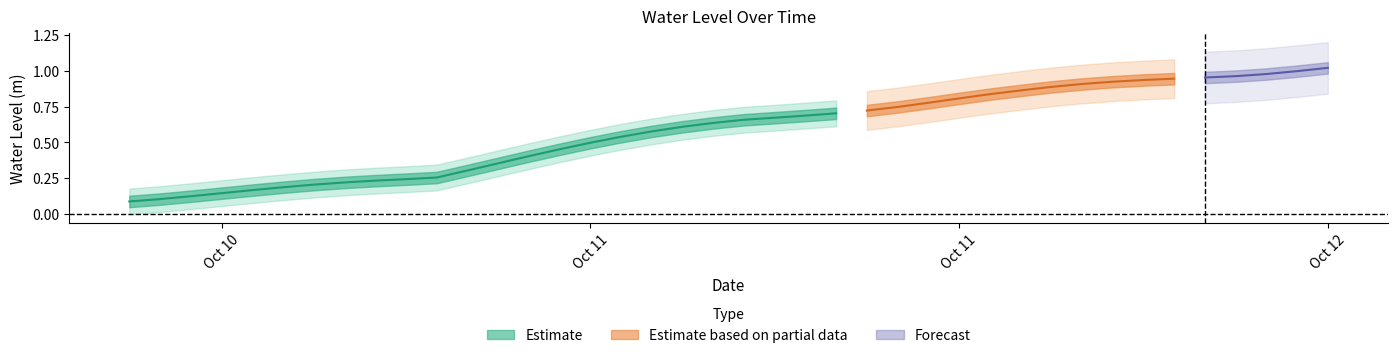

True or false: the data shows 0.2 at 2023-10-11 22:00:00.

False